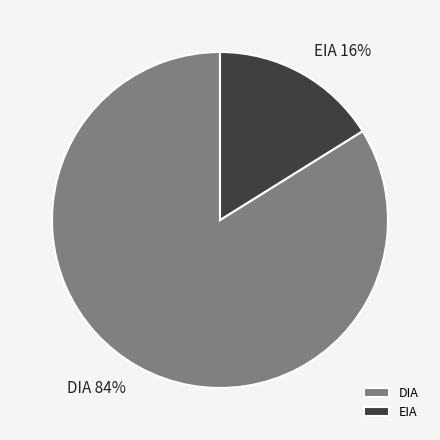

True or false: EIA accounts for 16% of the total.

True